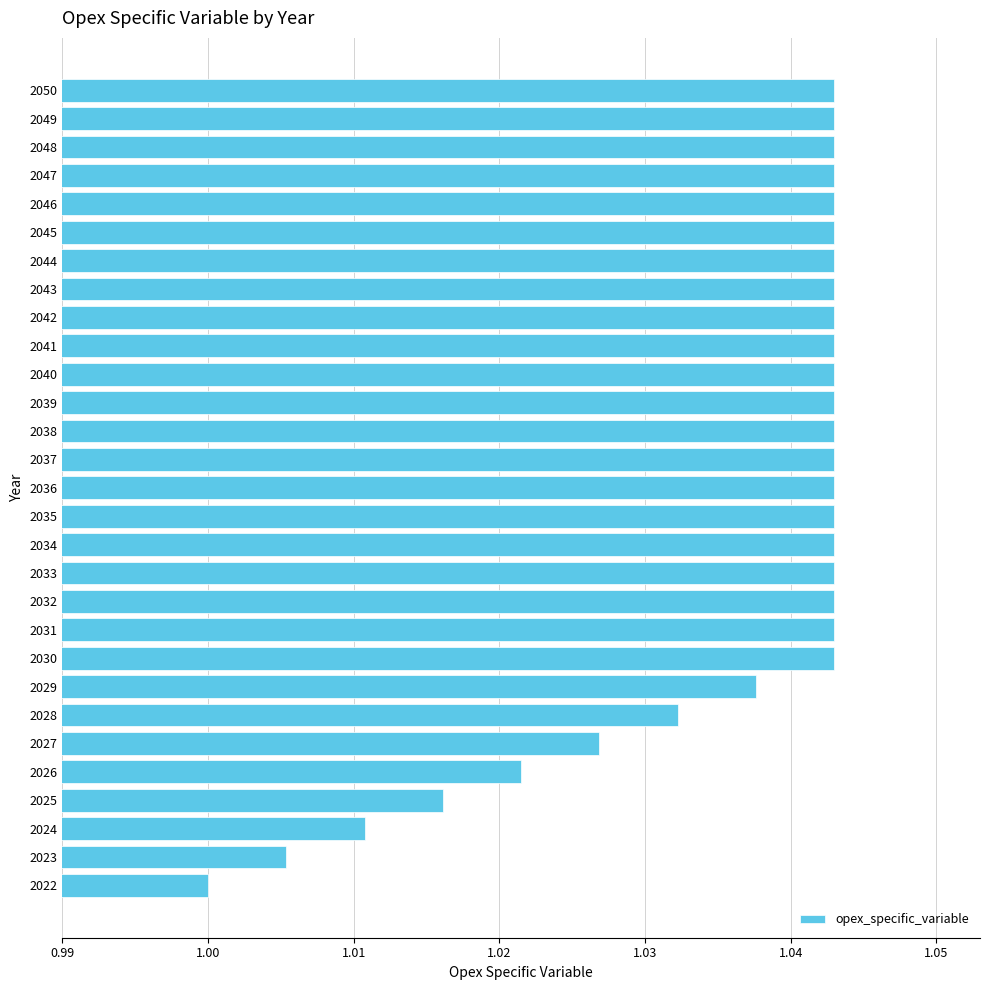

The value at 2043 is 1.0. True or false?

True